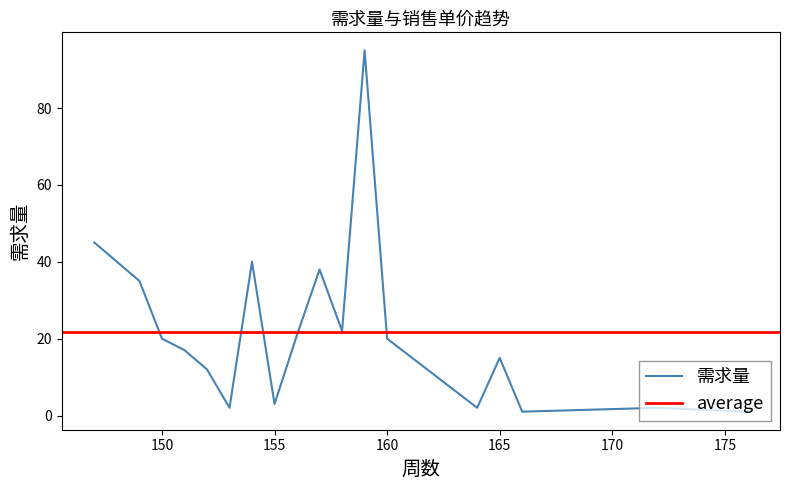

Read the value at 166.

1